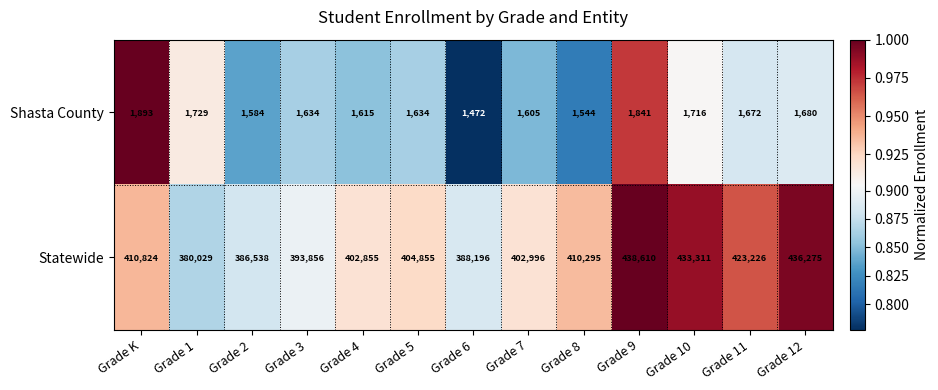

The value of Shasta County at Grade 12 is 2396. True or false?

False